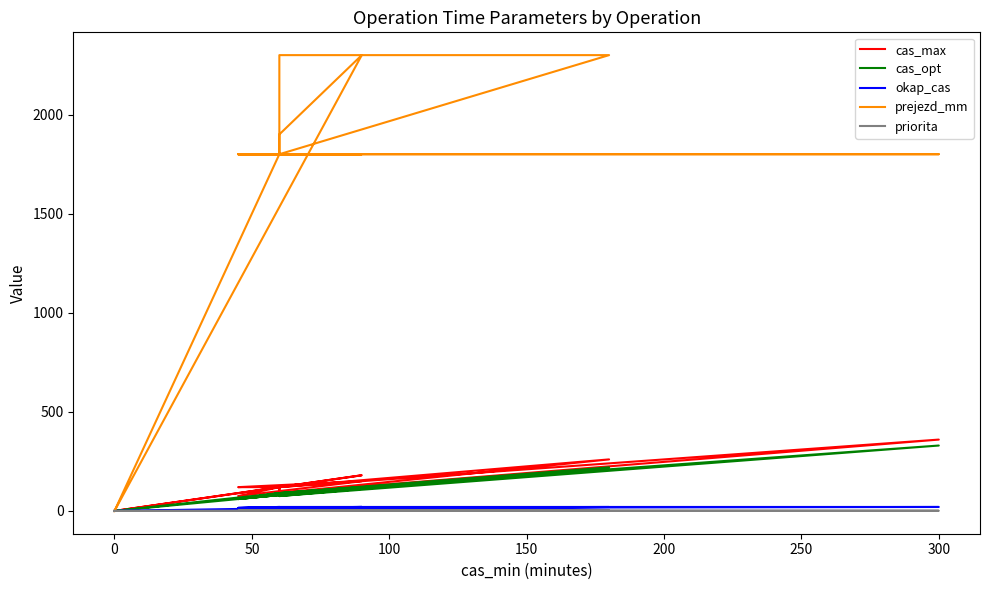

True or false: cas_opt and priorita cross at least once.

False